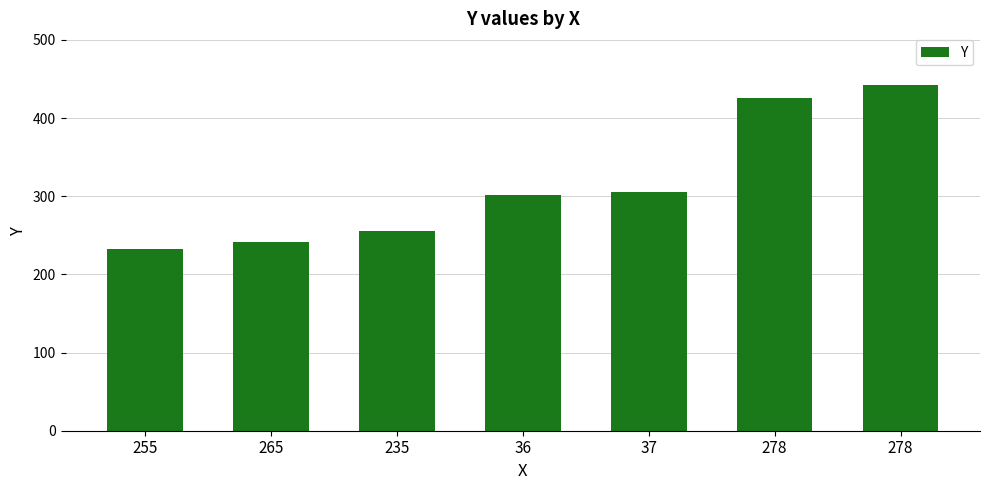

Reading left to right, what are all the values shown in this chart?

233	242	255	301	305	425	442